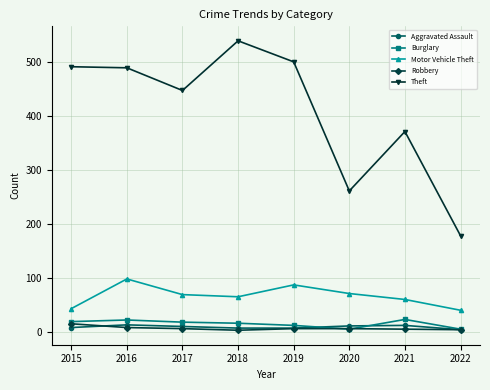

What is the difference between the Aggravated Assault values at 2022 and 2017?

6